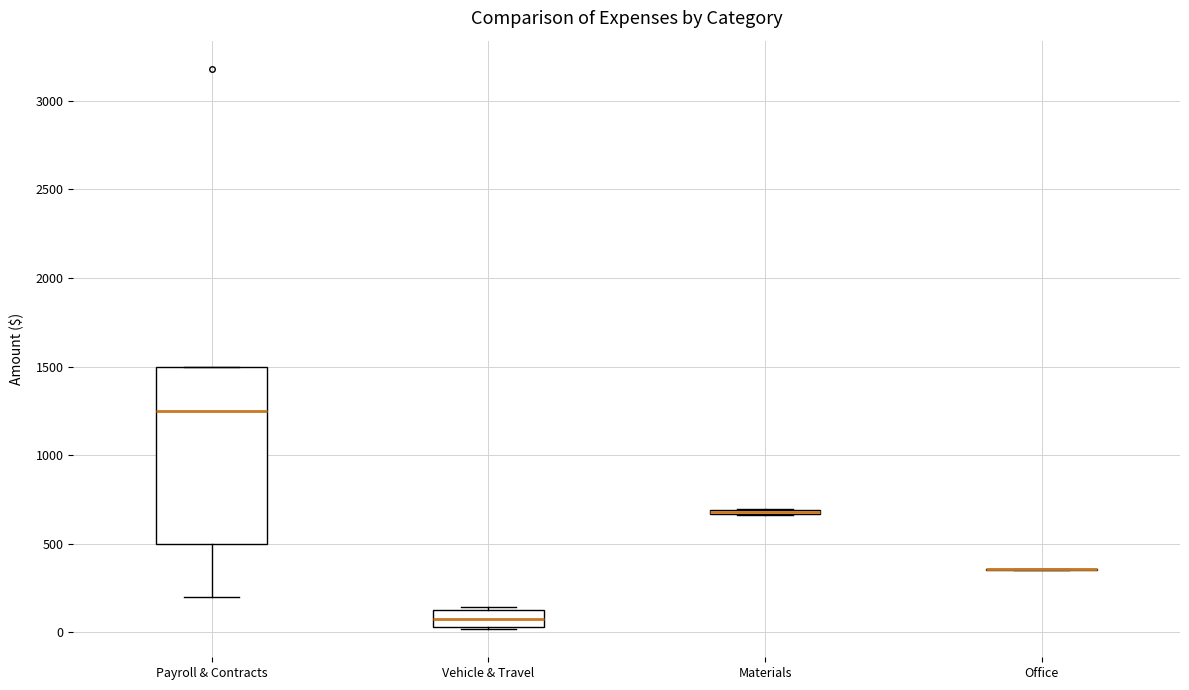

Reading left to right, transcribe this box plot: for each box, give where its median line is, the range the box spans, and where its two whiskers end, as read against the y-axis. The values are not printed on the chart, so give them approximately, as read against the axis.

Payroll & Contracts: median 1250, box 500 to 1500, whiskers 200 to 1500
Vehicle & Travel: median 100, box 50 to 150, whiskers 0 to 150 (just above the box's upper edge)
Materials: box collapsed to a line at 700, whiskers 650 to 700
Office: box collapsed to a line at 350, whiskers 350 to 350